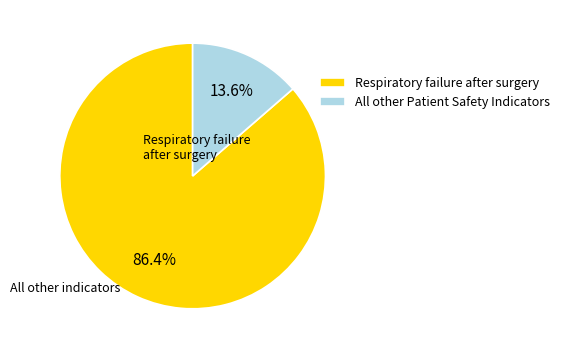

Is there any slice that represents more than half of the pie?

Yes